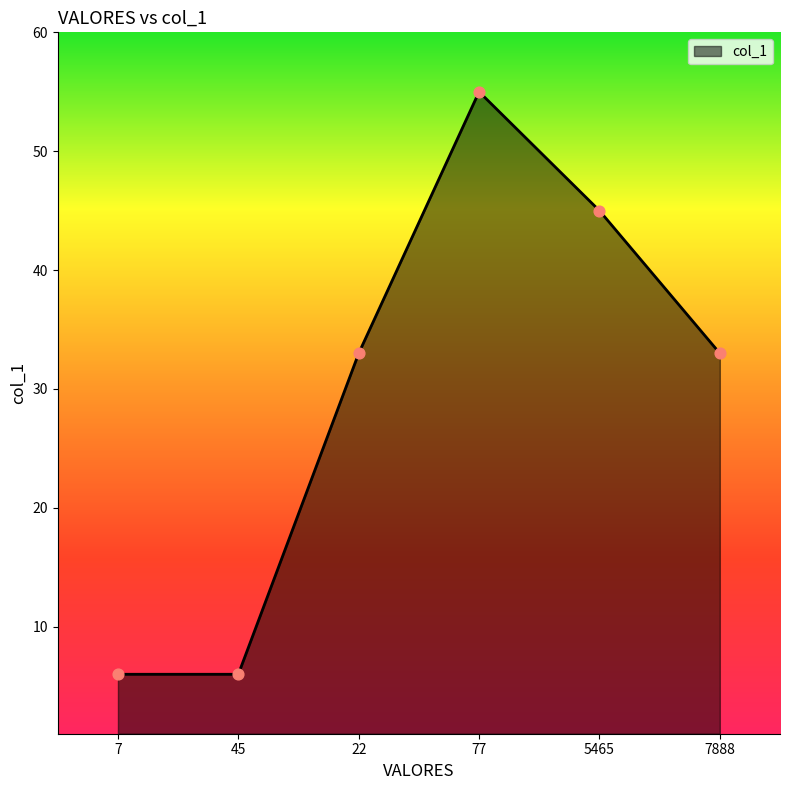

Approximately how many times larger is the value at 7 compared to 5465?

0.1